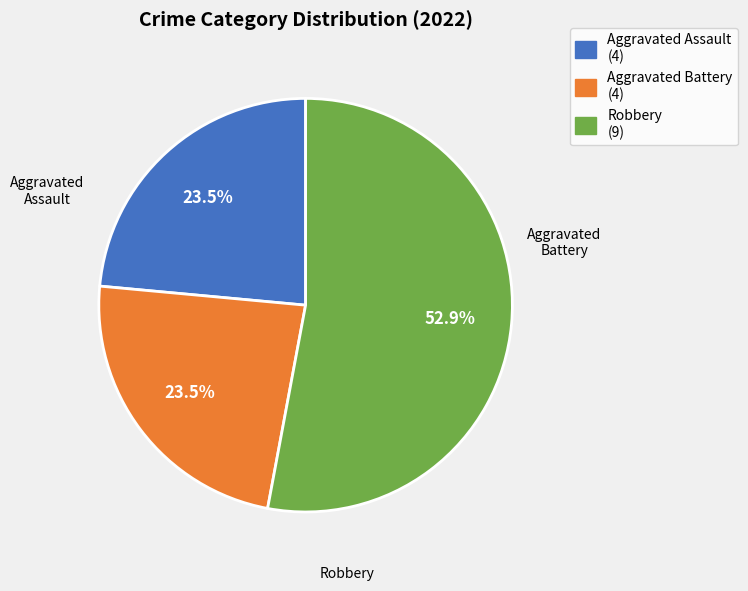

Does any single category account for the majority?

Yes